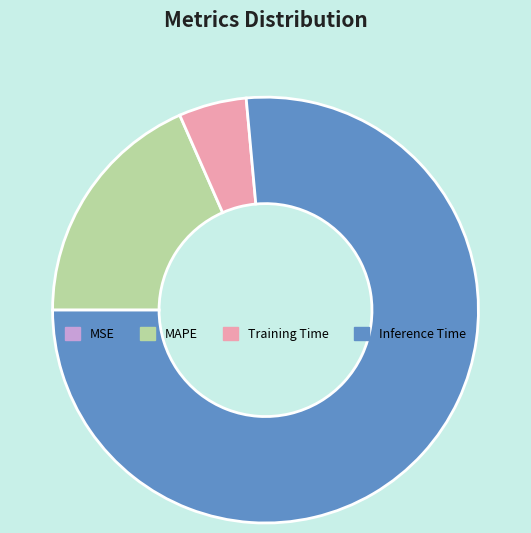

What is the largest slice in the pie chart?

Inference Time